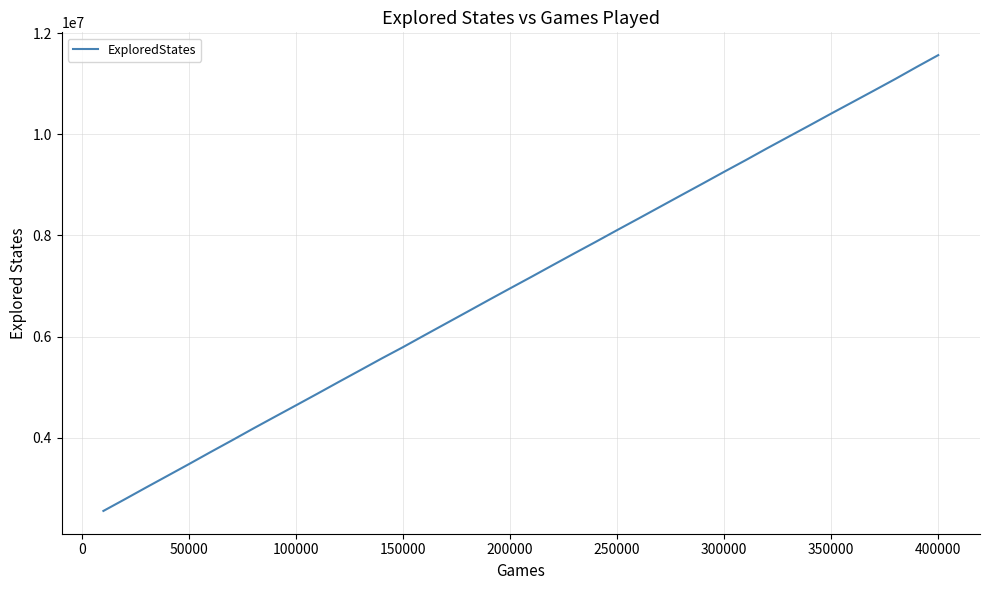

Does the chart display data point markers on the line(s)?

No